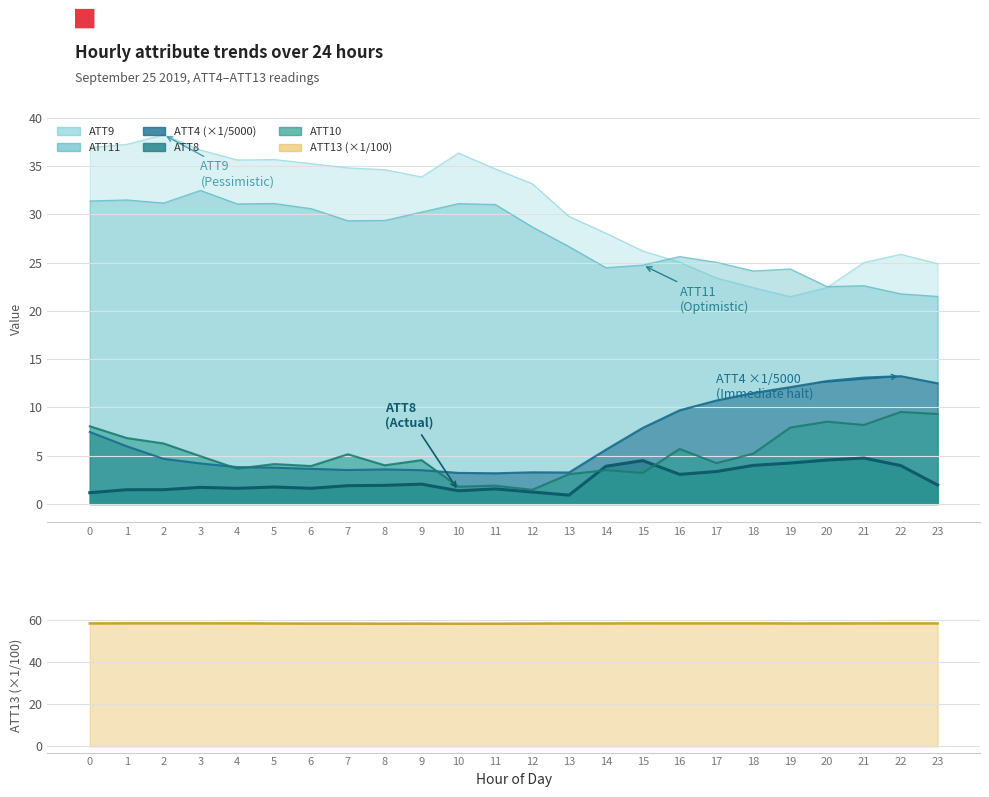

At which label does ATT8 reach its minimum?

13